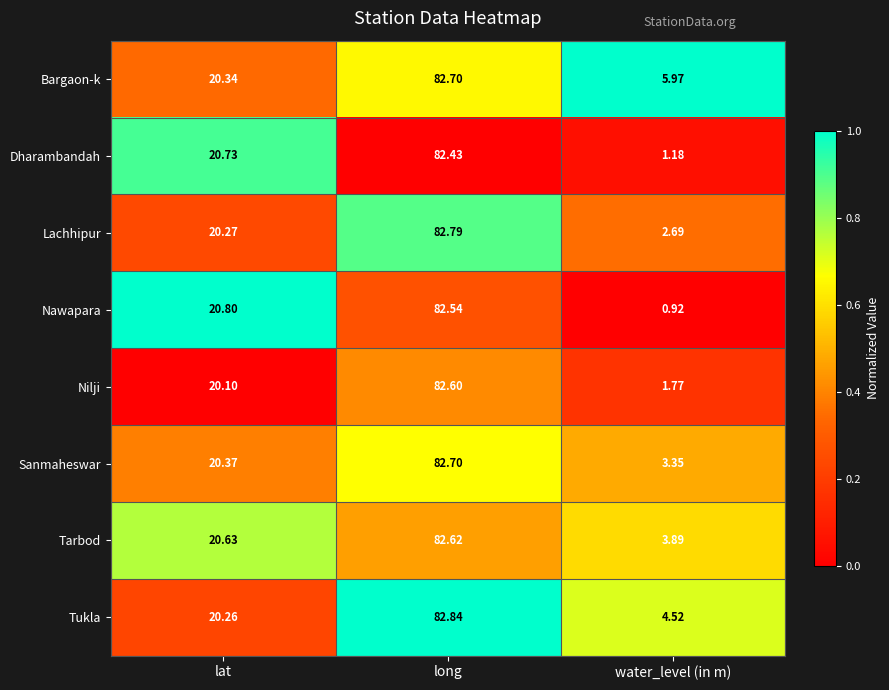

Count the number of data series in this chart.

8